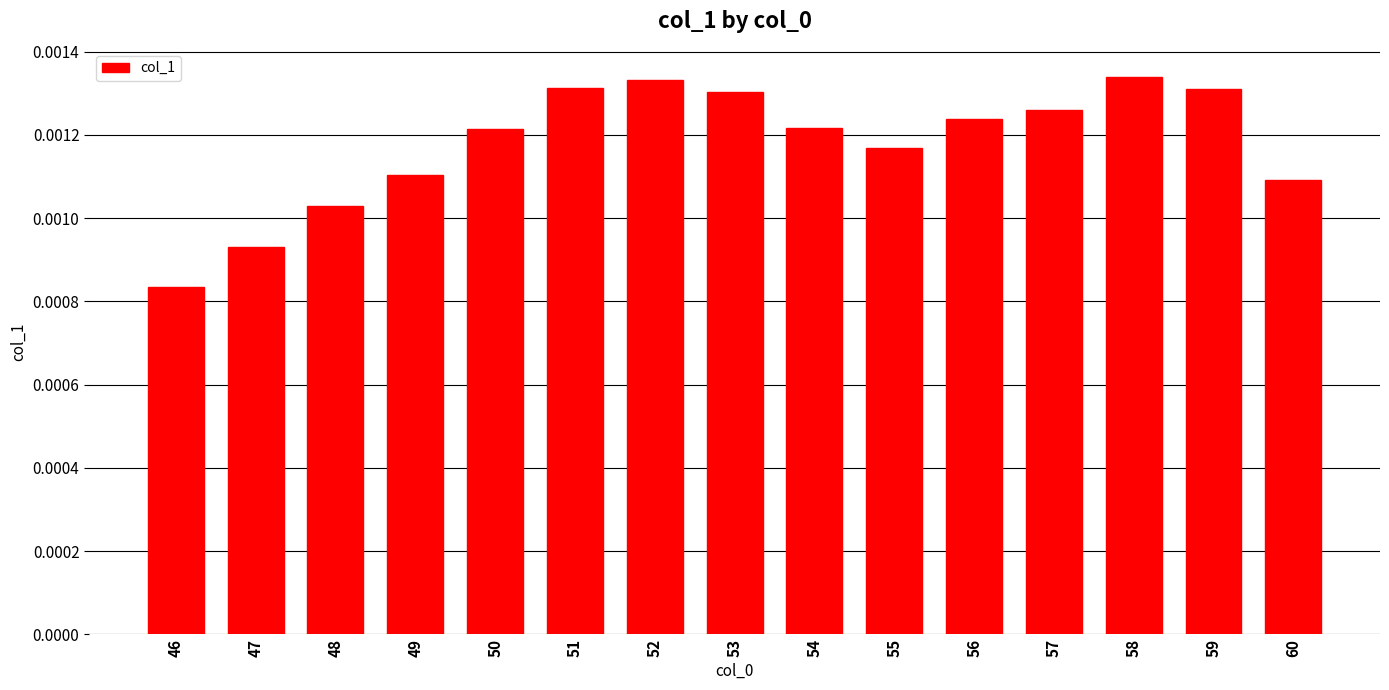

Are the bars horizontal?

No